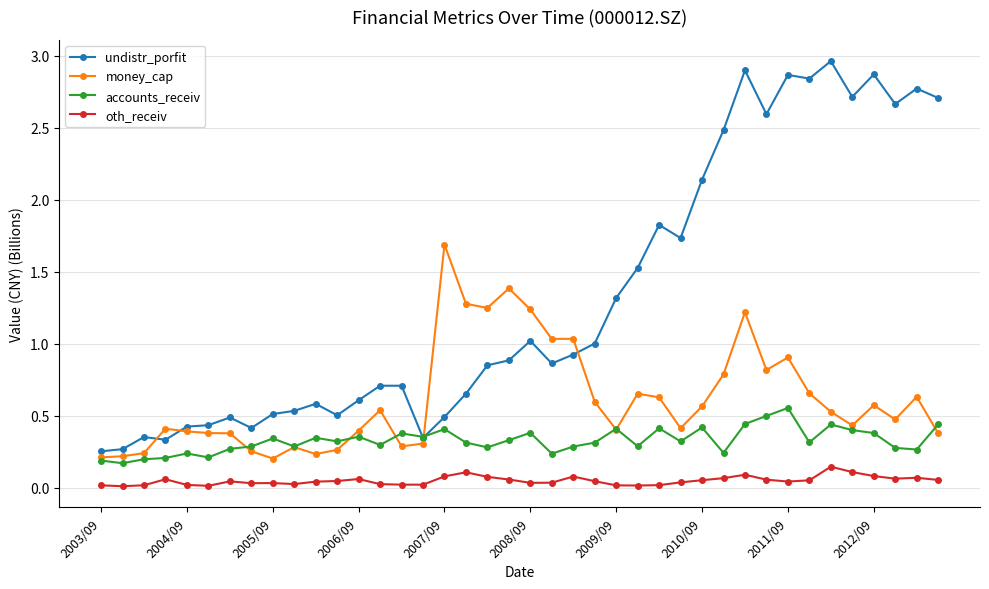

How many accounts_receiv values are between 0 and 1?

40